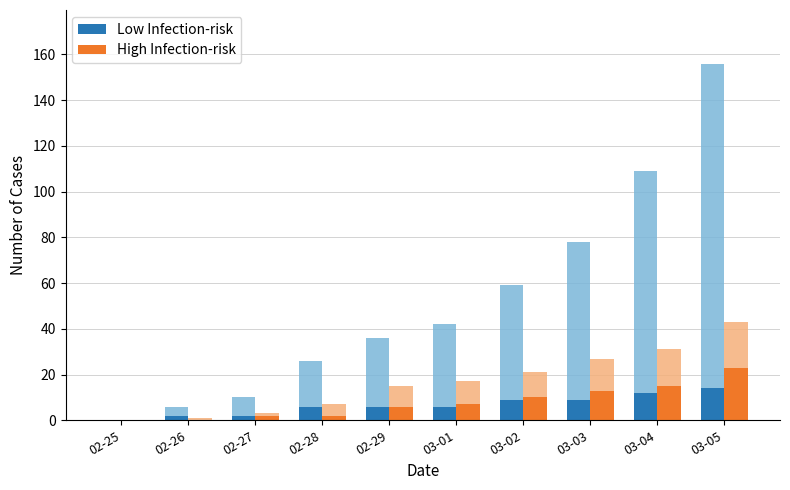

What position from the left is 03-01?

6